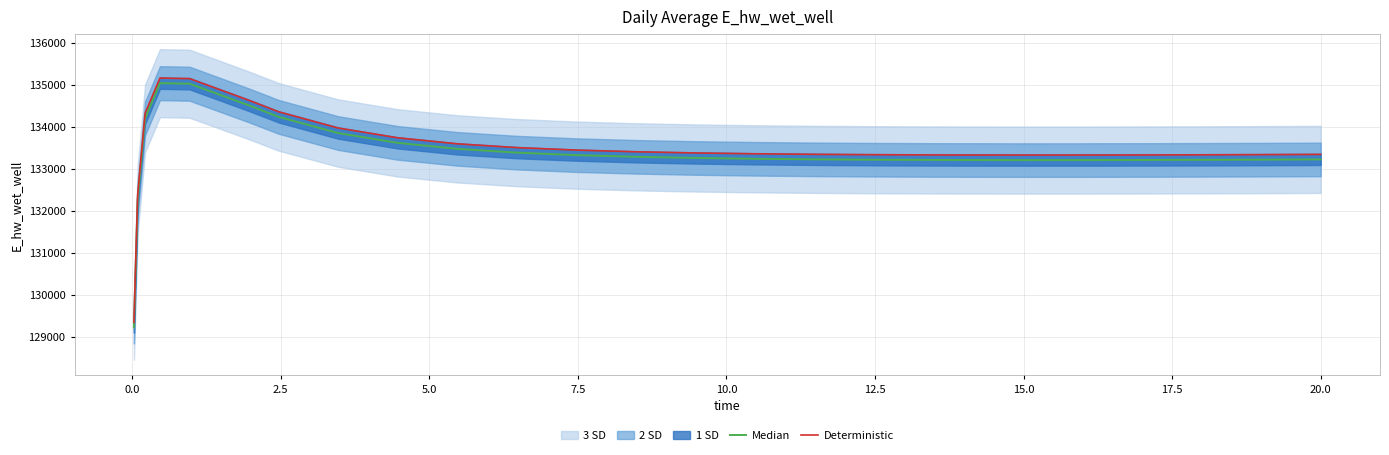

What is the minimum value for Deterministic?

129340.2